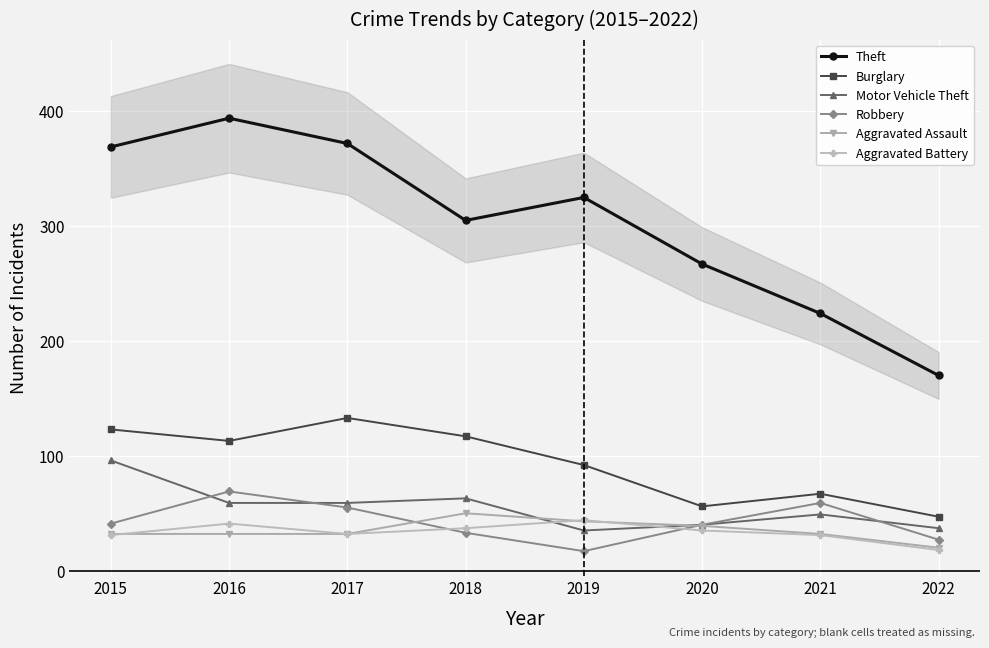

Reading left to right, extract all data points from this chart.

Theft: 2015=369	2016=394	2017=372	2018=305	2019=325	2020=267	2021=224	2022=170
Burglary: 2015=123	2016=113	2017=133	2018=117	2019=92	2020=56	2021=67	2022=47
Motor Vehicle Theft: 2015=96	2016=59	2017=59	2018=63	2019=35	2020=40	2021=49	2022=37
Robbery: 2015=41	2016=69	2017=55	2018=33	2019=17	2020=40	2021=59	2022=27
Aggravated Assault: 2015=32	2016=32	2017=32	2018=50	2019=43	2020=39	2021=32	2022=20
Aggravated Battery: 2015=31	2016=41	2017=32	2018=37	2019=44	2020=35	2021=31	2022=18